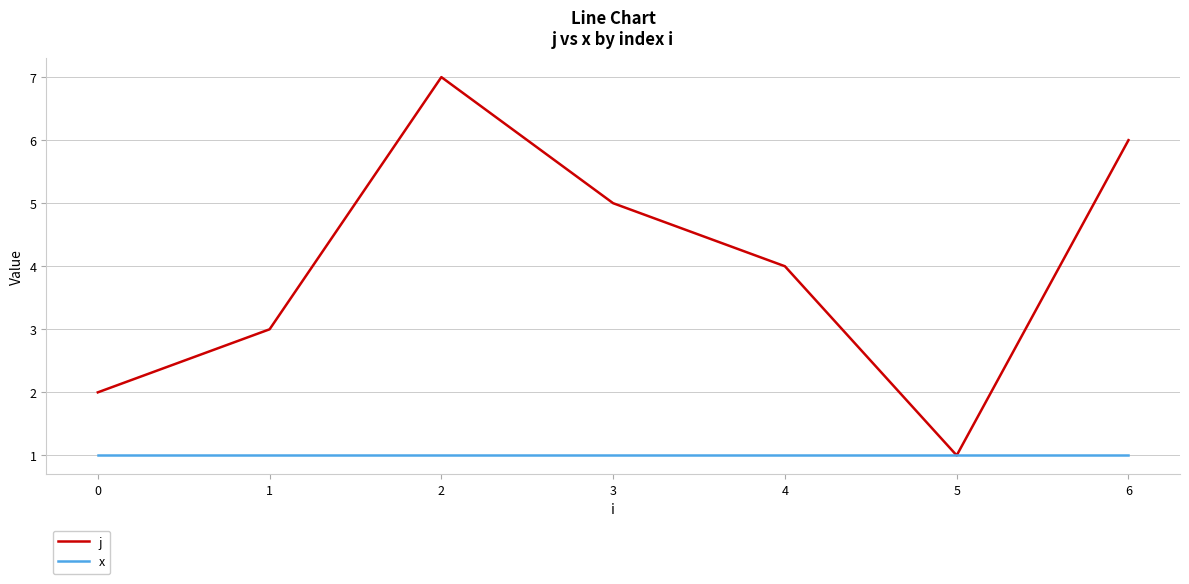

Which series has the largest range (max minus min)?

j